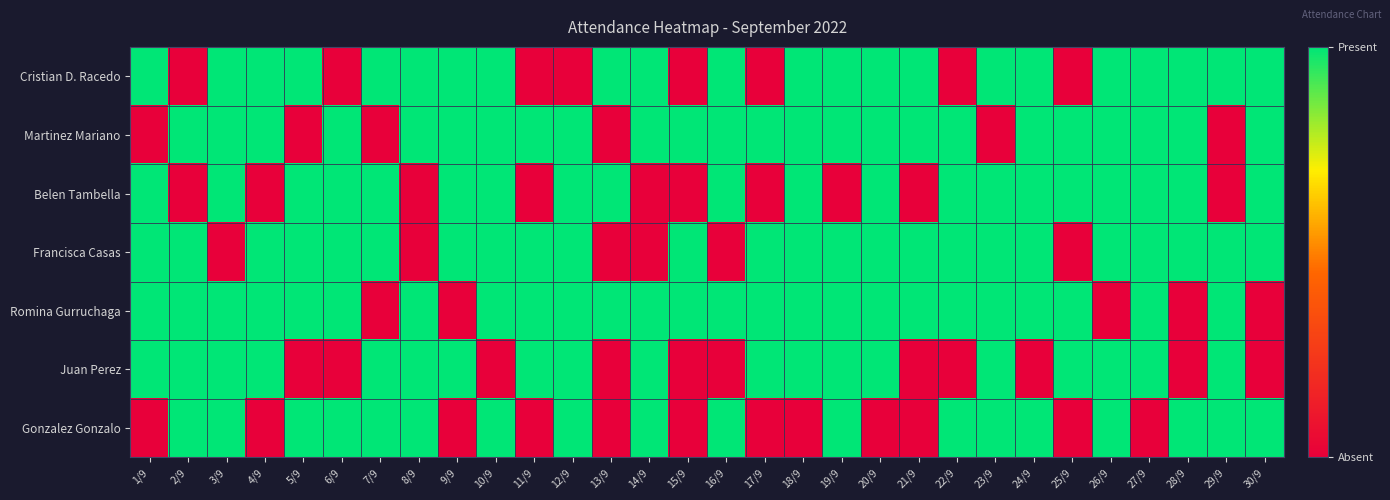

What is the spread (max minus min) of values at 3/9?

1